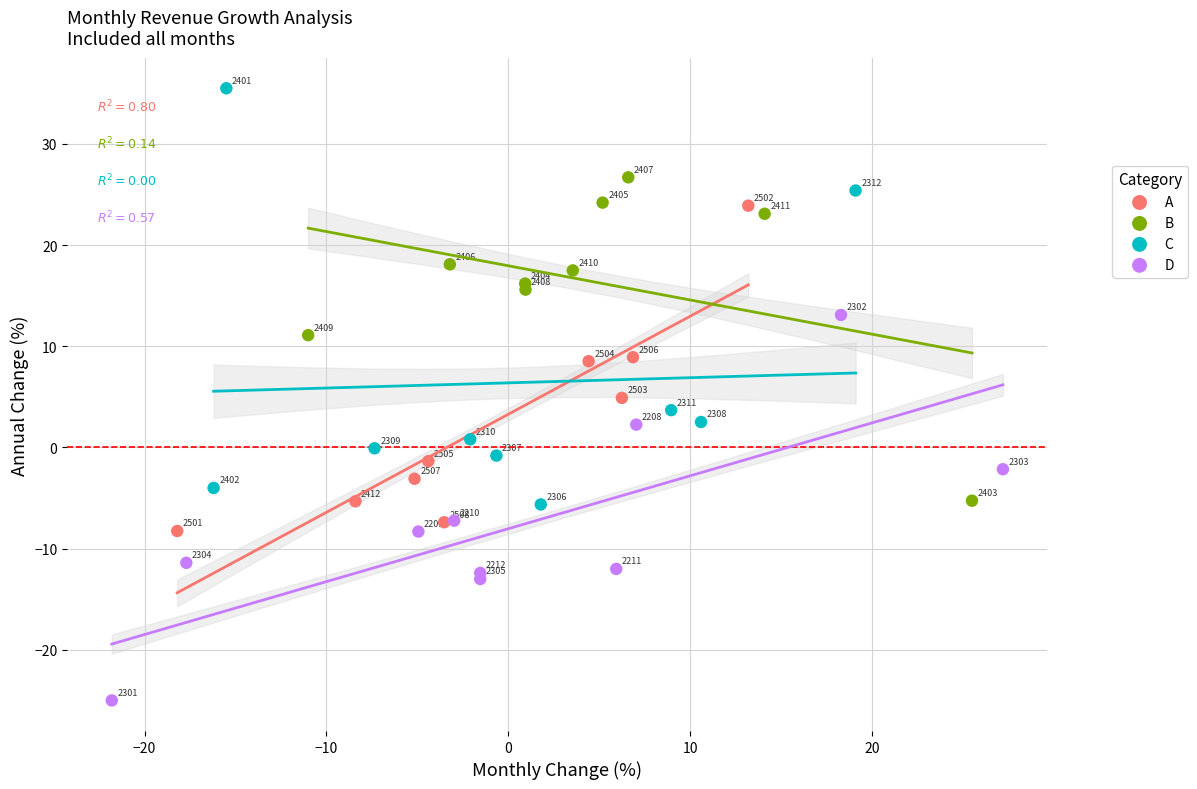

Which series contains the lowest Y value?

D